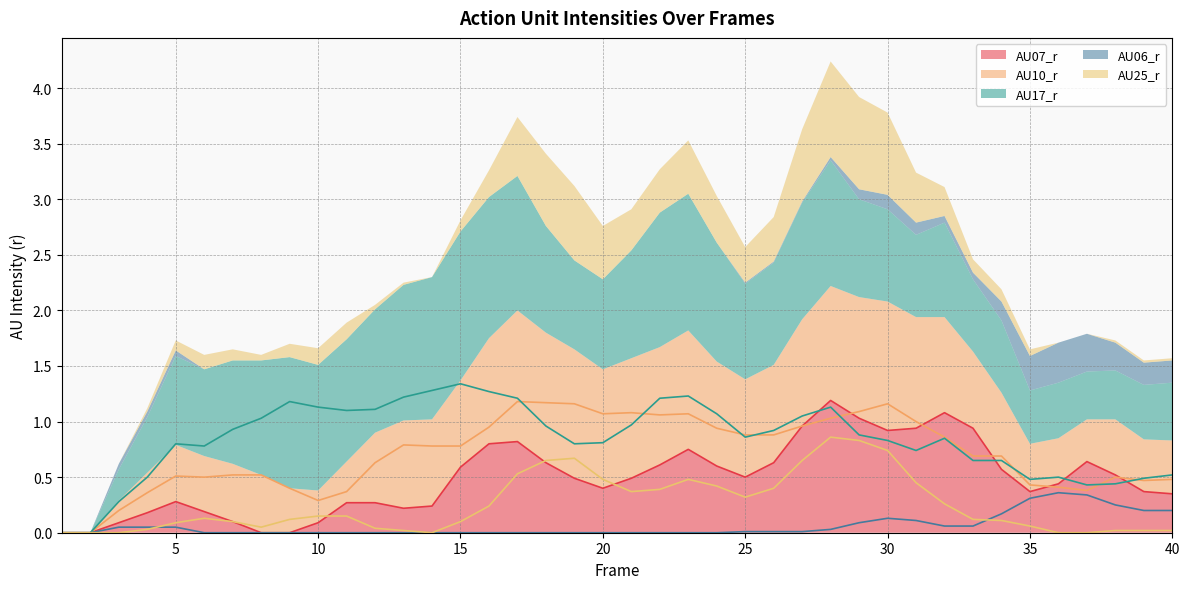

What is the value of the AU17_r point at the 24th from the left?

1.1